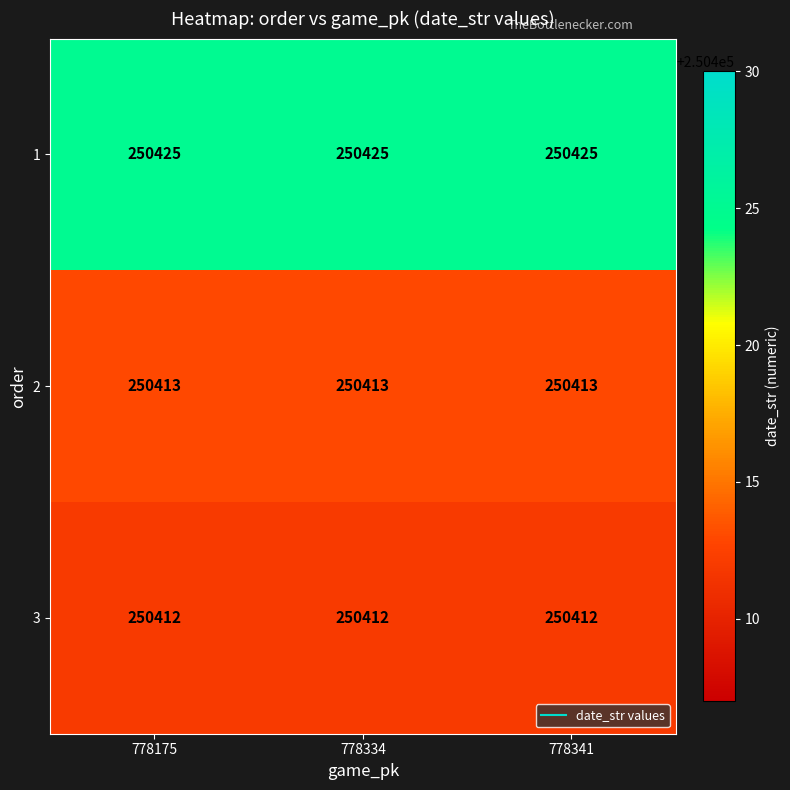

What is the difference between the highest and lowest values at 778175?

13